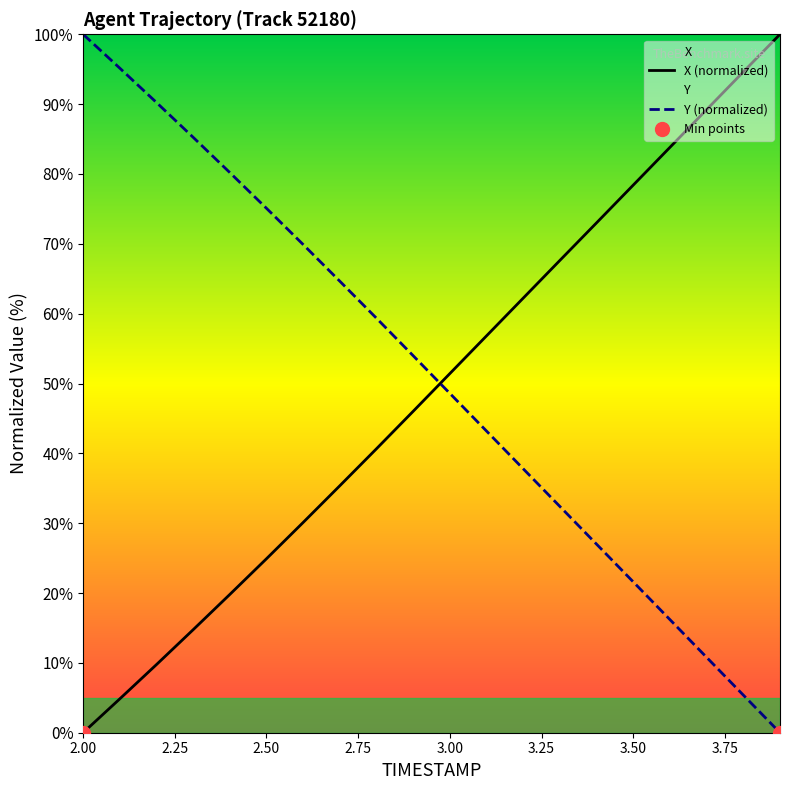

What is the total value across all series at 2.4?

100.0